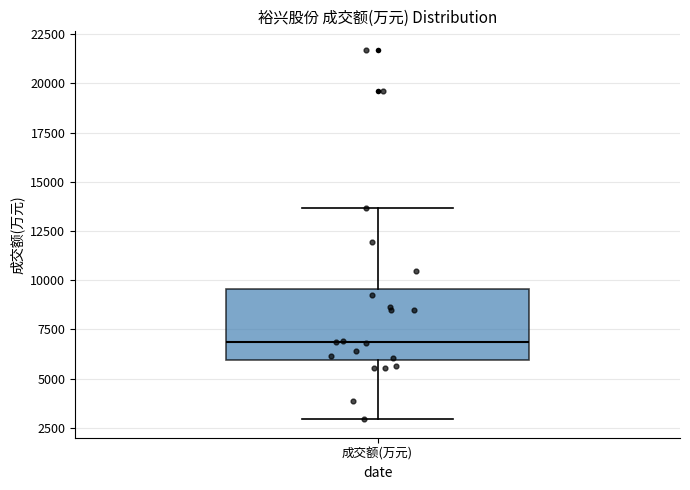

Where does the upper whisker of the box for 成交额(万元) end on the y-axis? The values are not printed on the chart, so give them approximately, as read against the axis.

13500